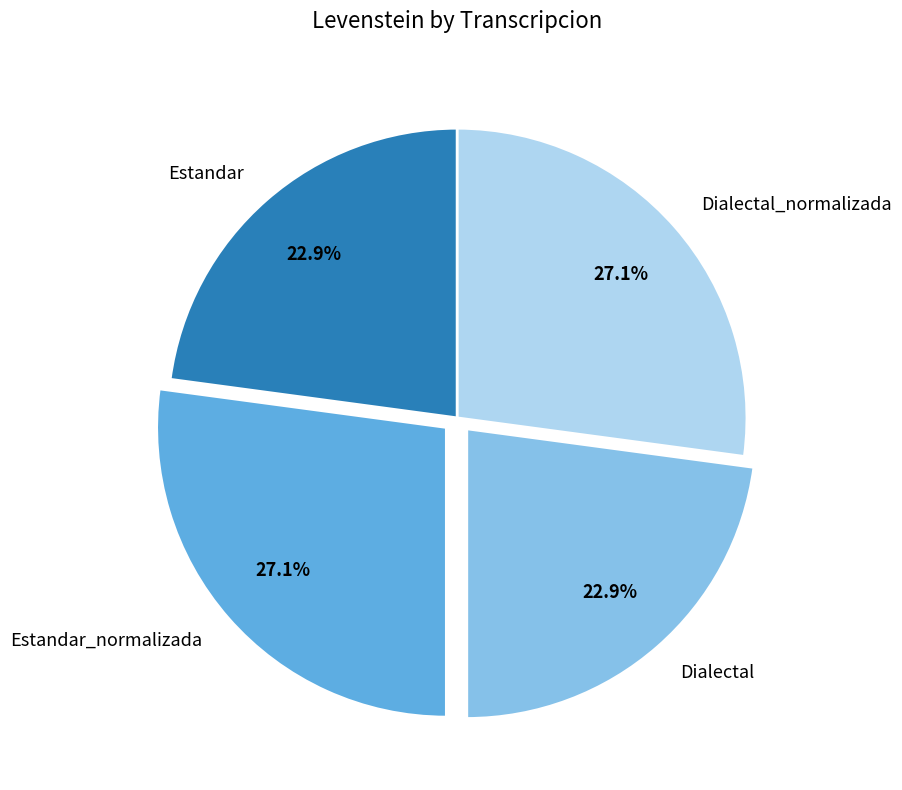

To the nearest percent, what is the combined percentage of Dialectal and Estandar_normalizada?

50%